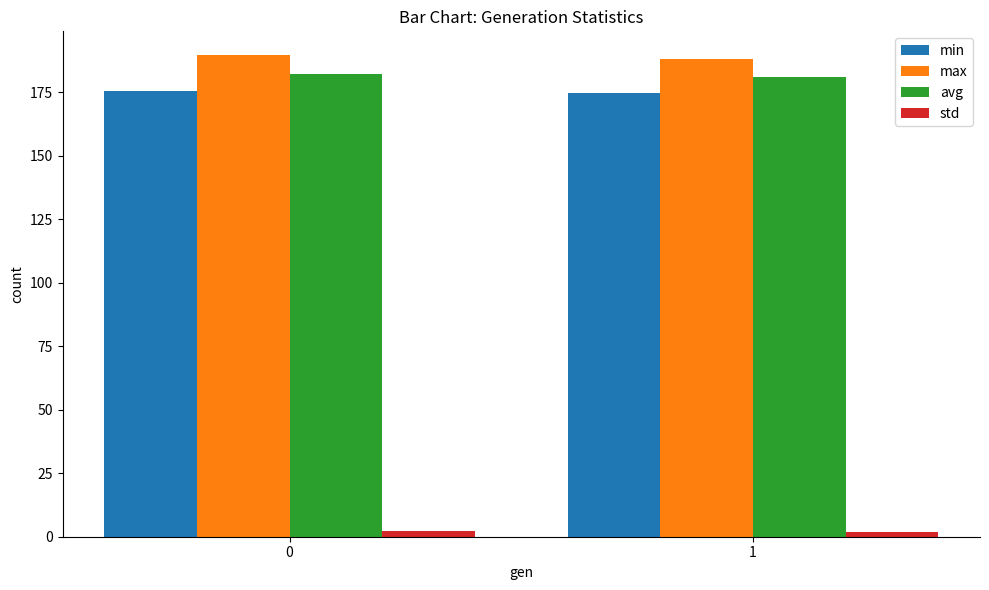

Rank the series at 1 from highest to lowest value.

max, avg, min, std